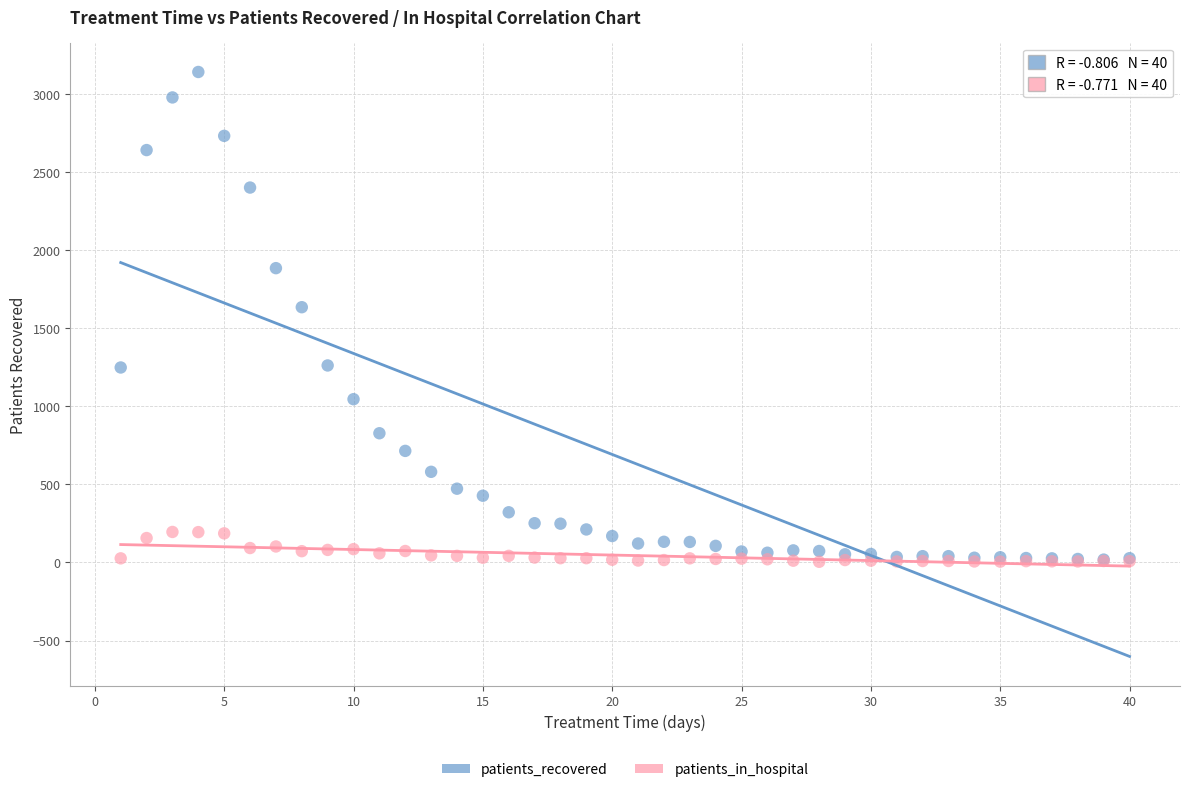

In the patients_recovered series, what Y value is closest to 1579?

1634